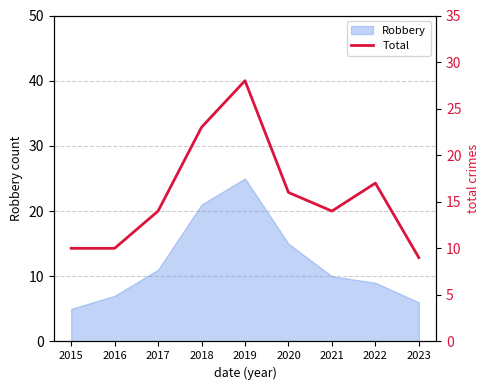

Rank the categories by value from lowest to highest.

2023, 2015, 2016, 2017, 2021, 2020, 2022, 2018, 2019